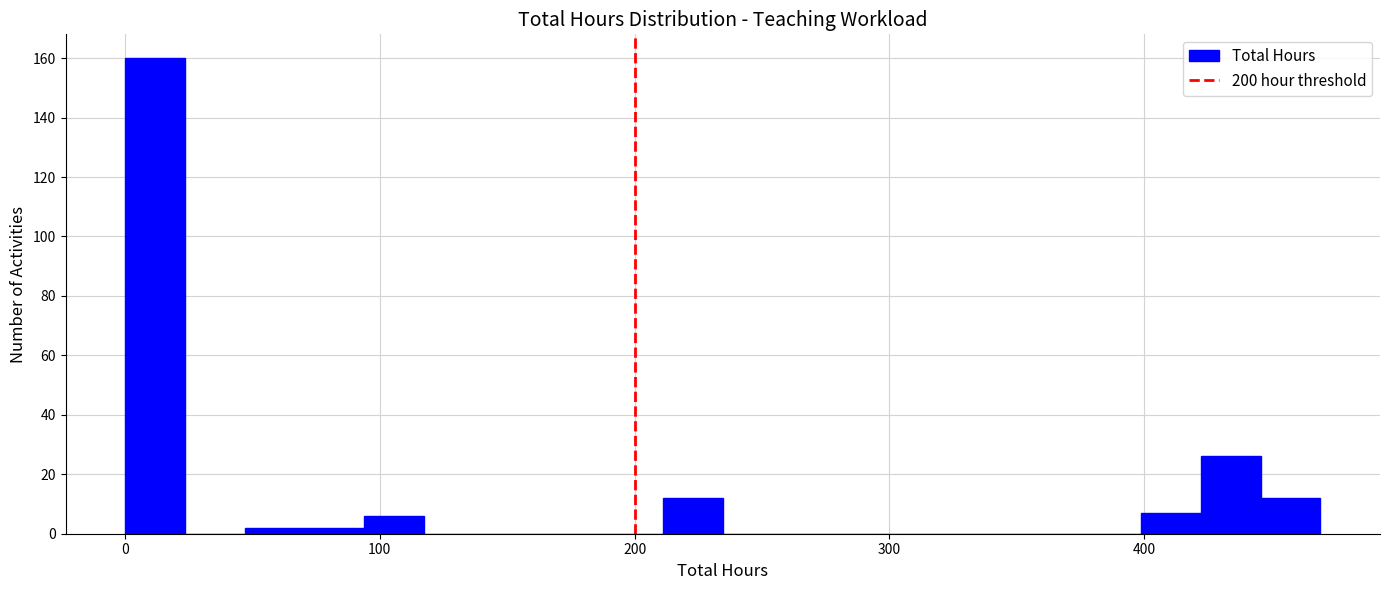

Read against the x-axis, roughly where is the centre of the tallest bar?

10